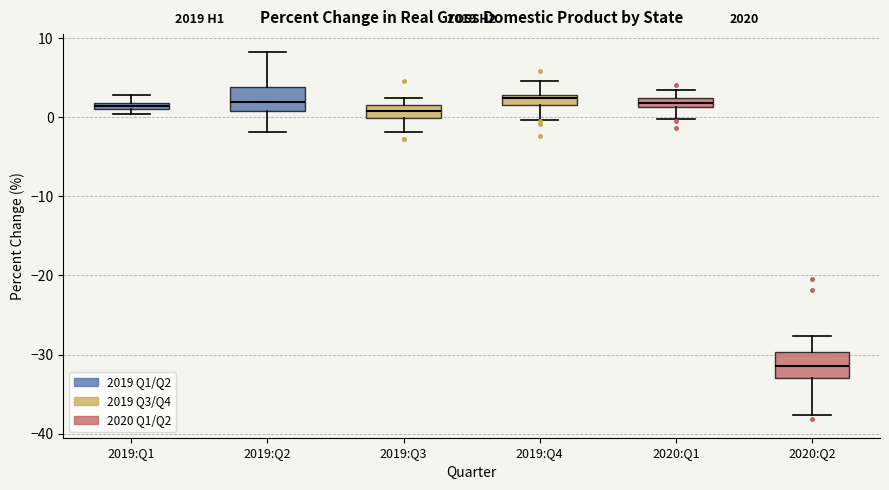

Which box's median line is the lowest?

2020:Q2